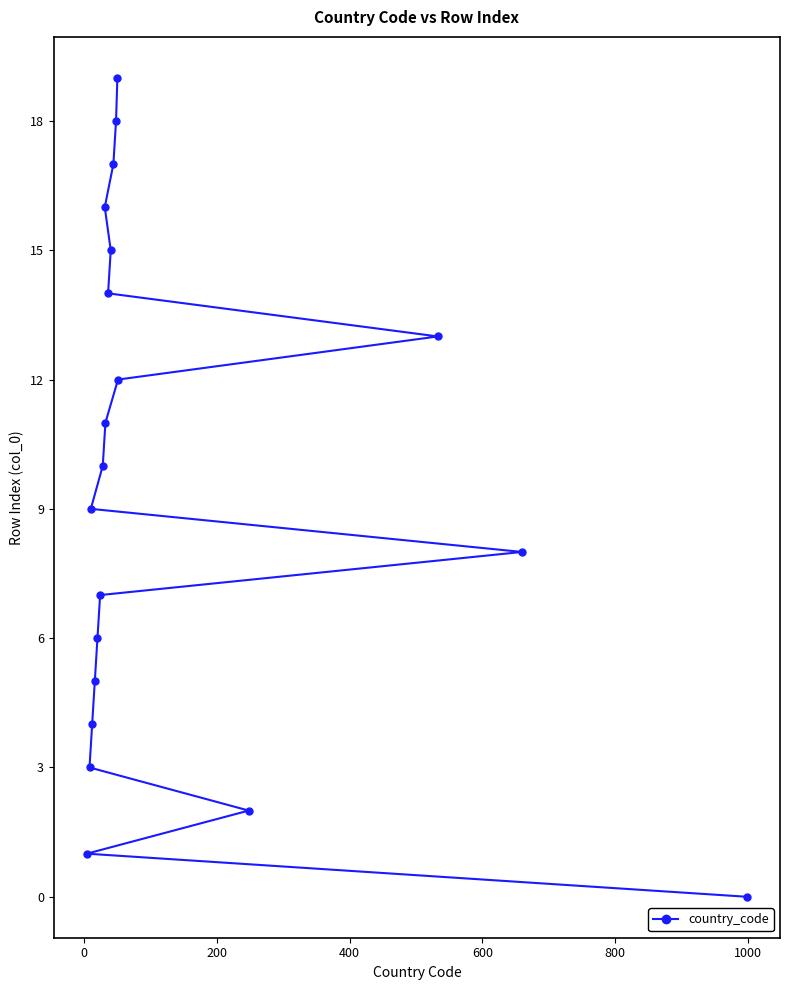

What is the difference between the maximum and minimum values?

19